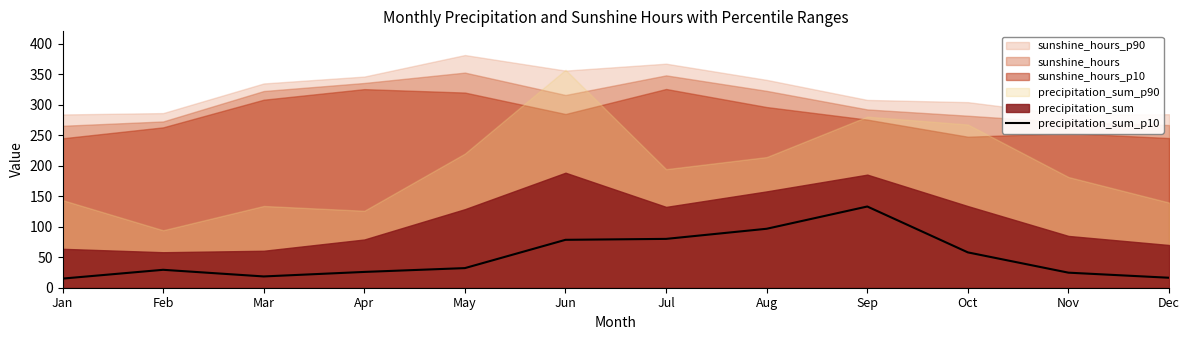

How many data points are less than 32?

6